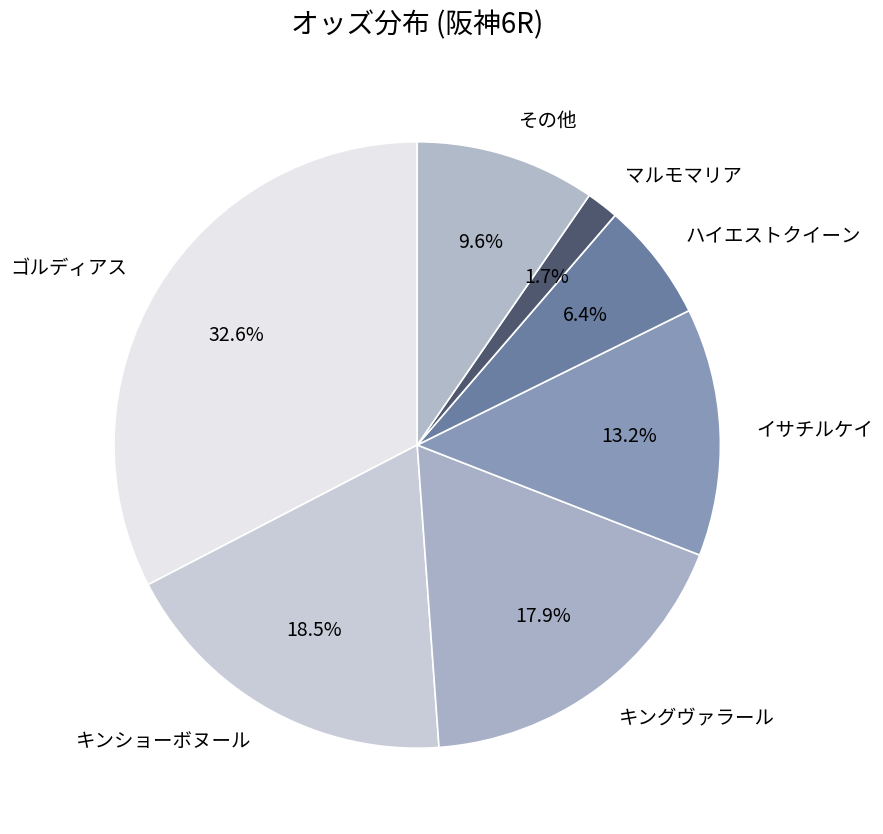

How many slices are in this pie chart?

7